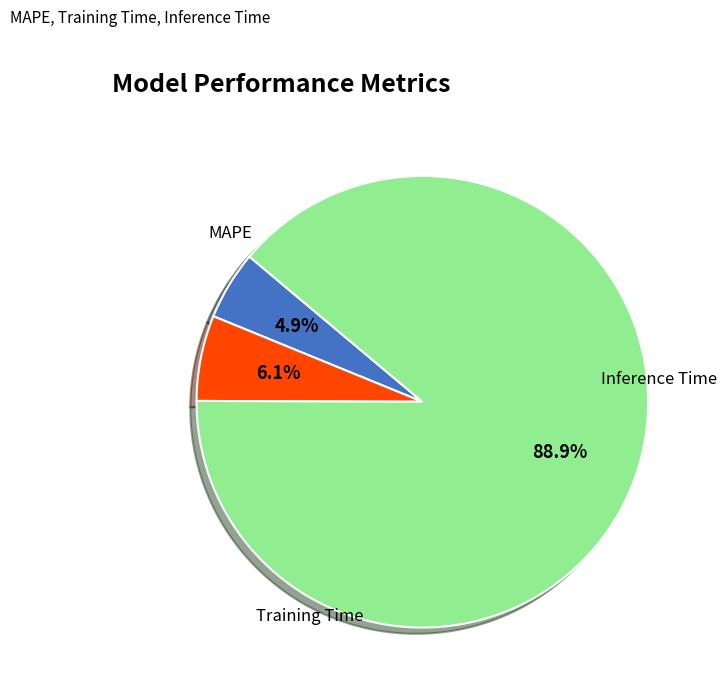

To the nearest percent, what is the average slice percentage?

33%